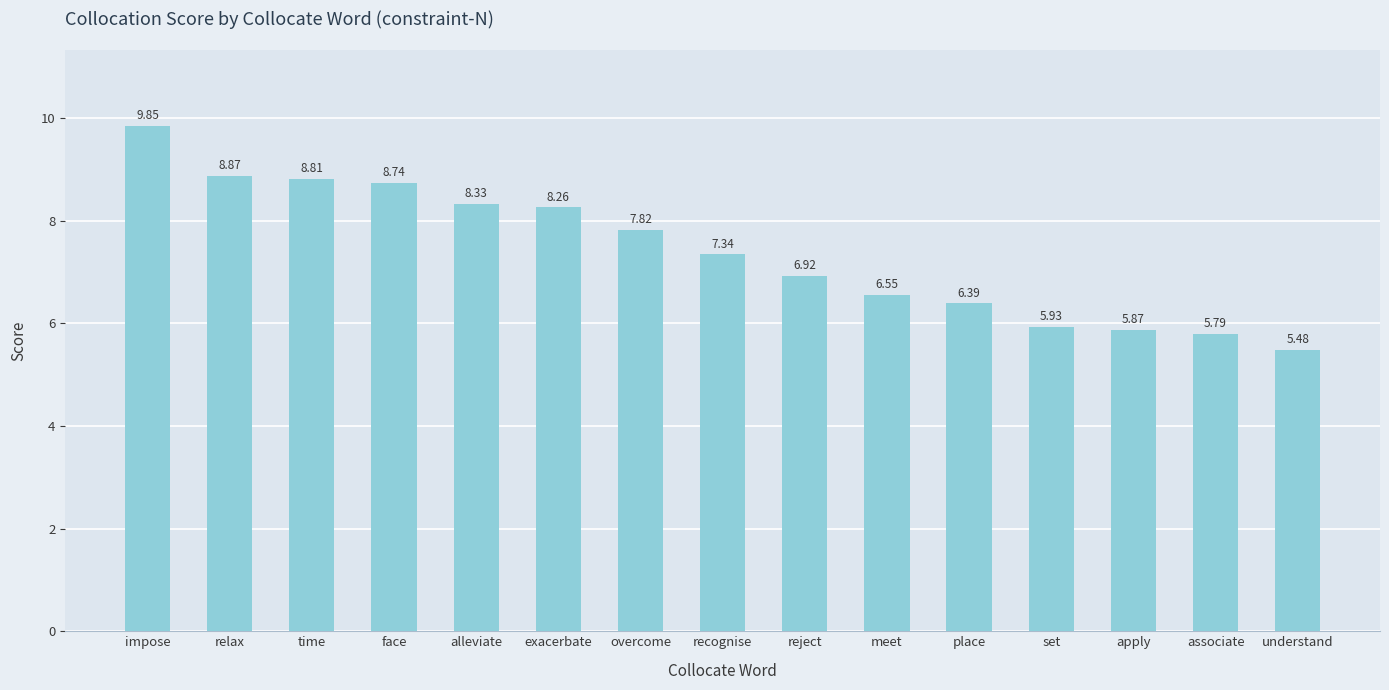

How many bars are there in total?

15